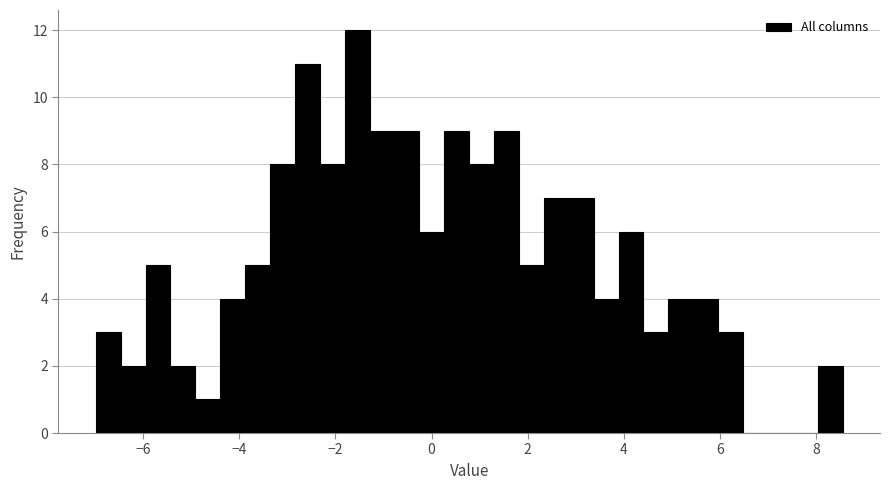

Read against the x-axis, roughly where is the centre of the tallest bar?

-1.6